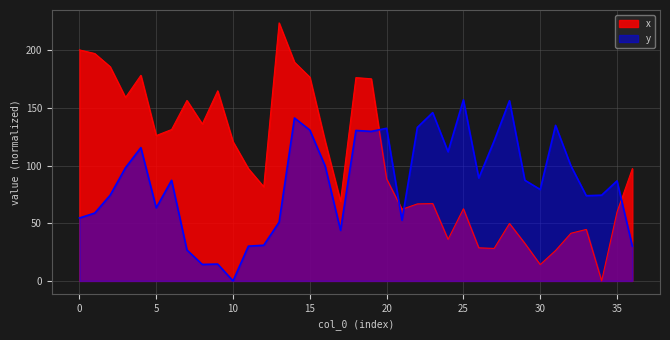

Which series has the largest range (max minus min)?

x